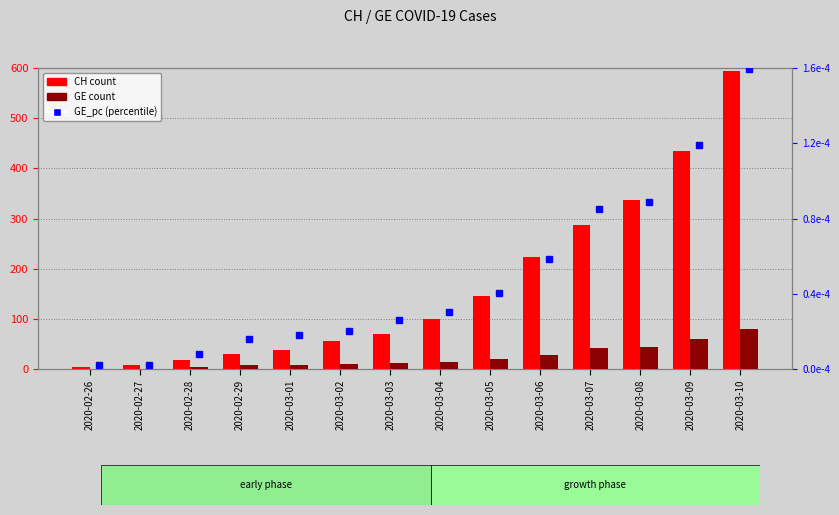

How many groups of bars are there?

14